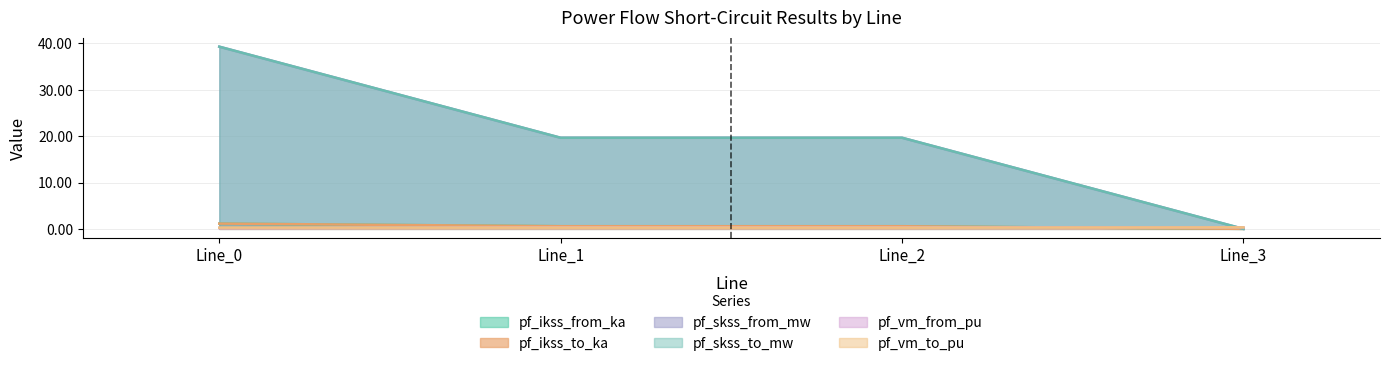

Does the chart display data point markers on the line(s)?

No